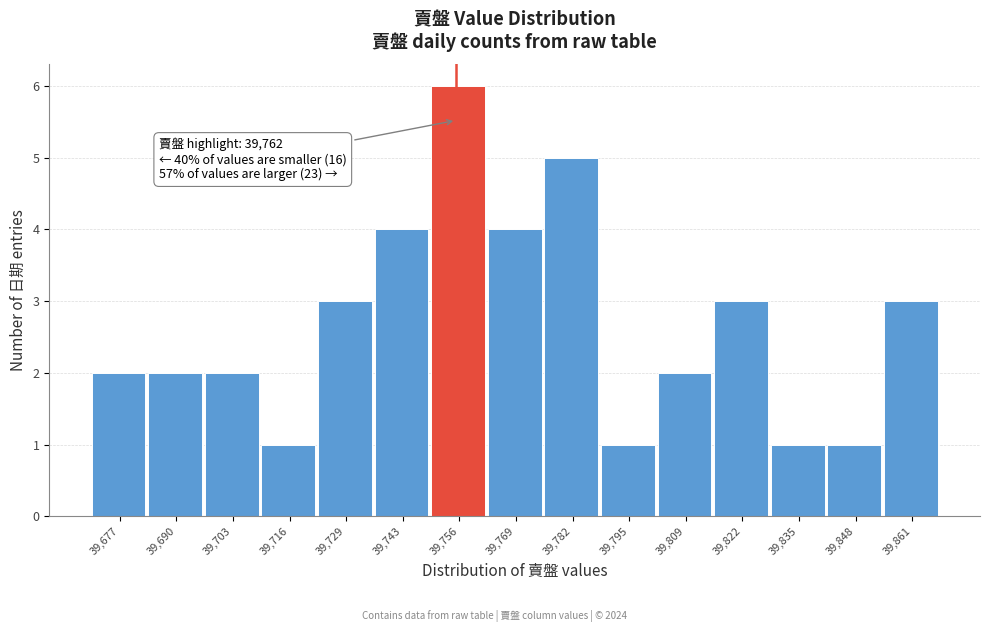

Reading left to right, transcribe all the data shown in this chart.

2	2	2	1	3	4	6	4	5	1	2	3	1	1	3